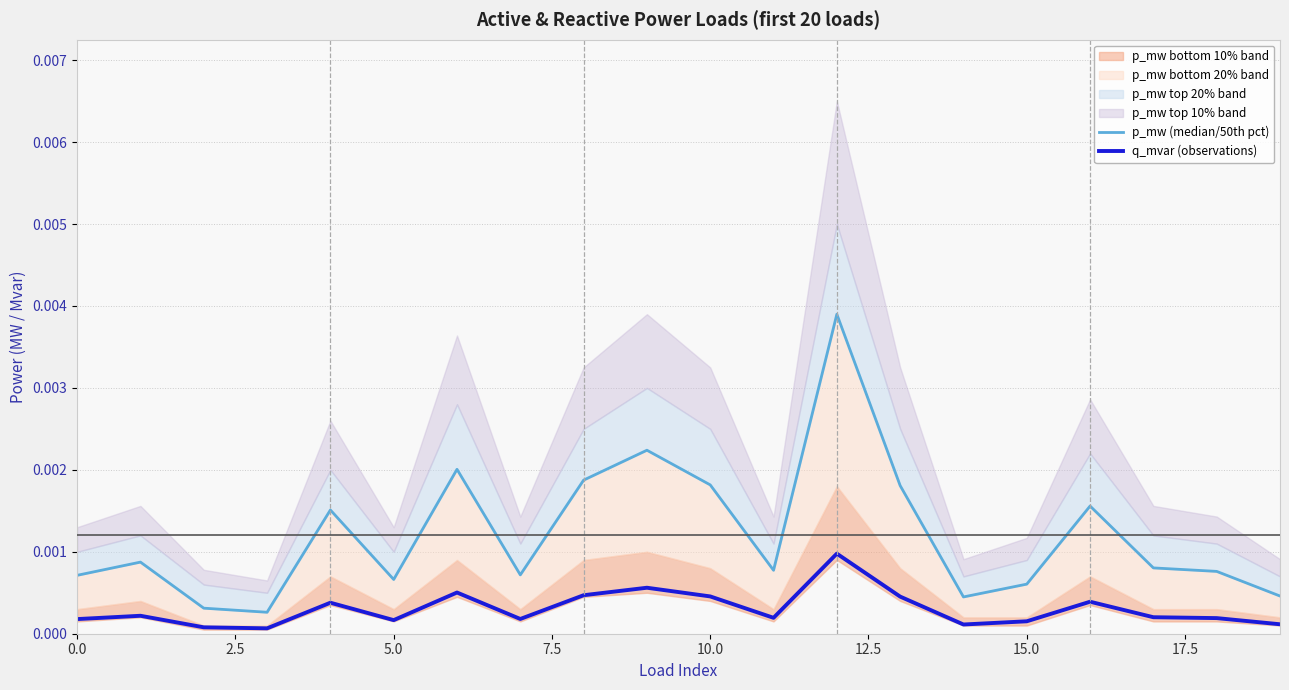

What is the label of the 7th point from the right?

13